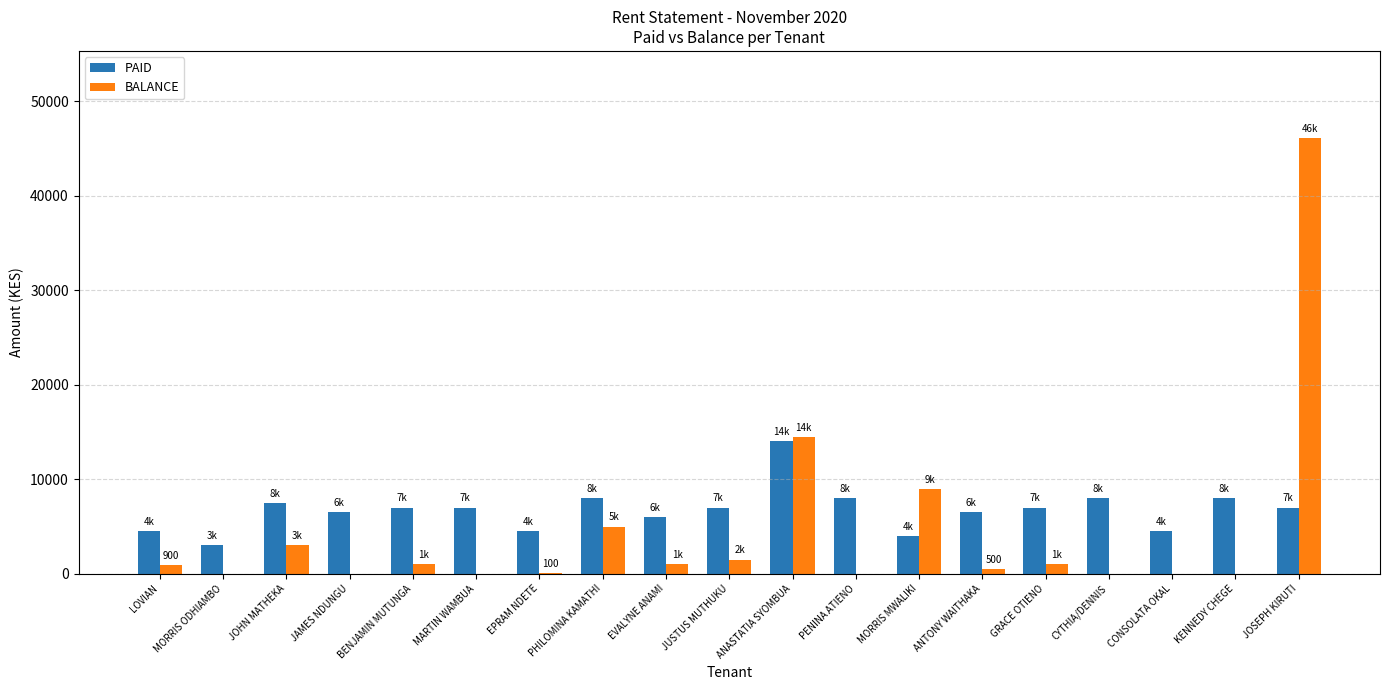

The value of BALANCE at JOSEPH KIRUTI is 46100. True or false?

True